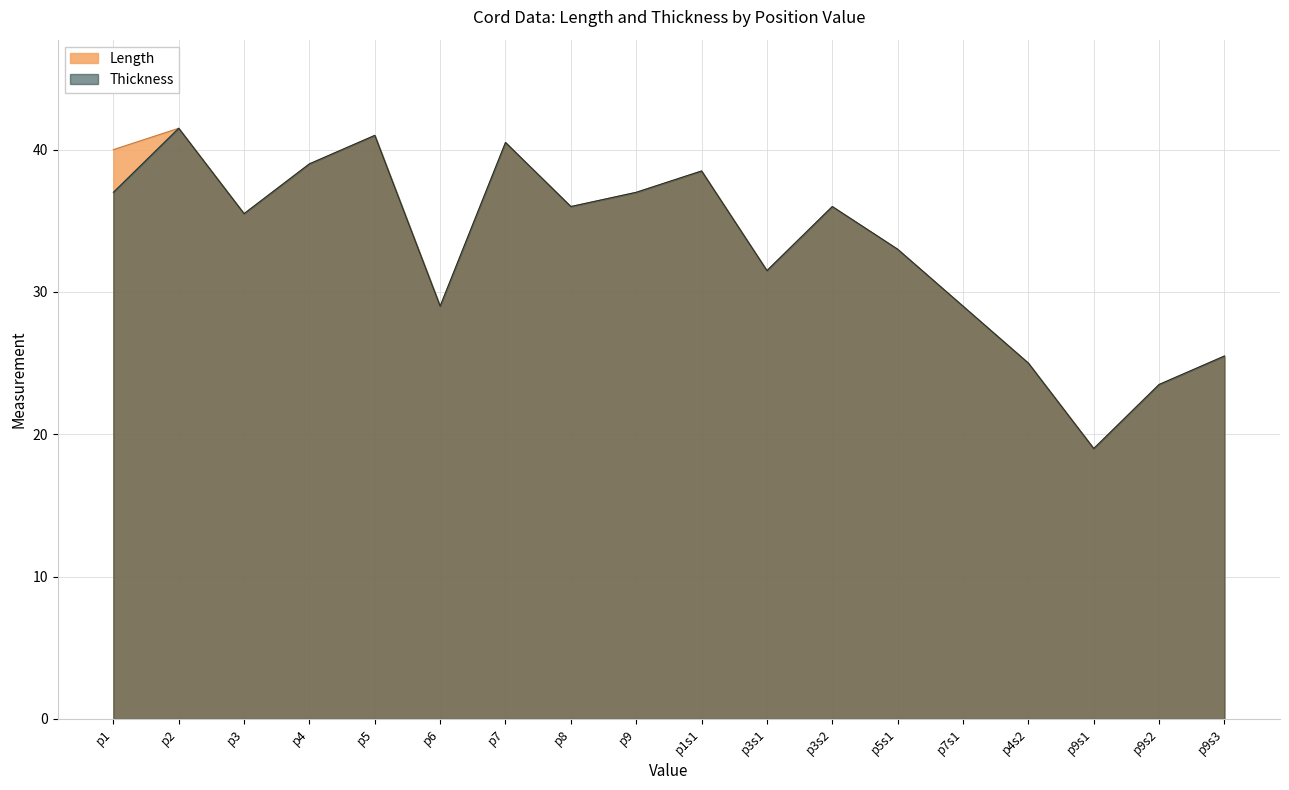

What is the sum of all Thickness values?

597.5